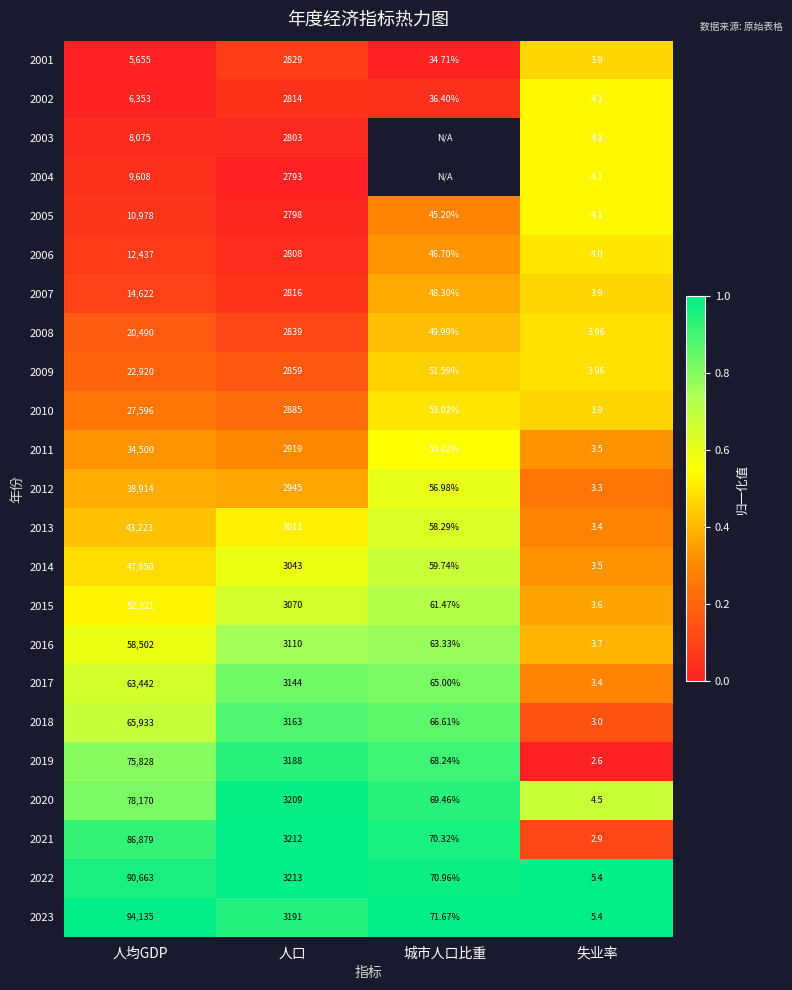

At which label does 2018 reach its minimum?

失业率